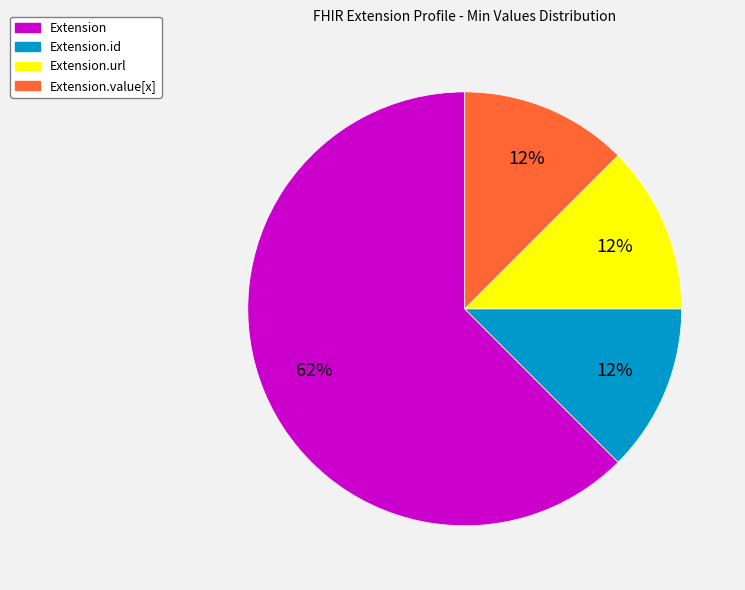

How many slices are in this pie chart?

4